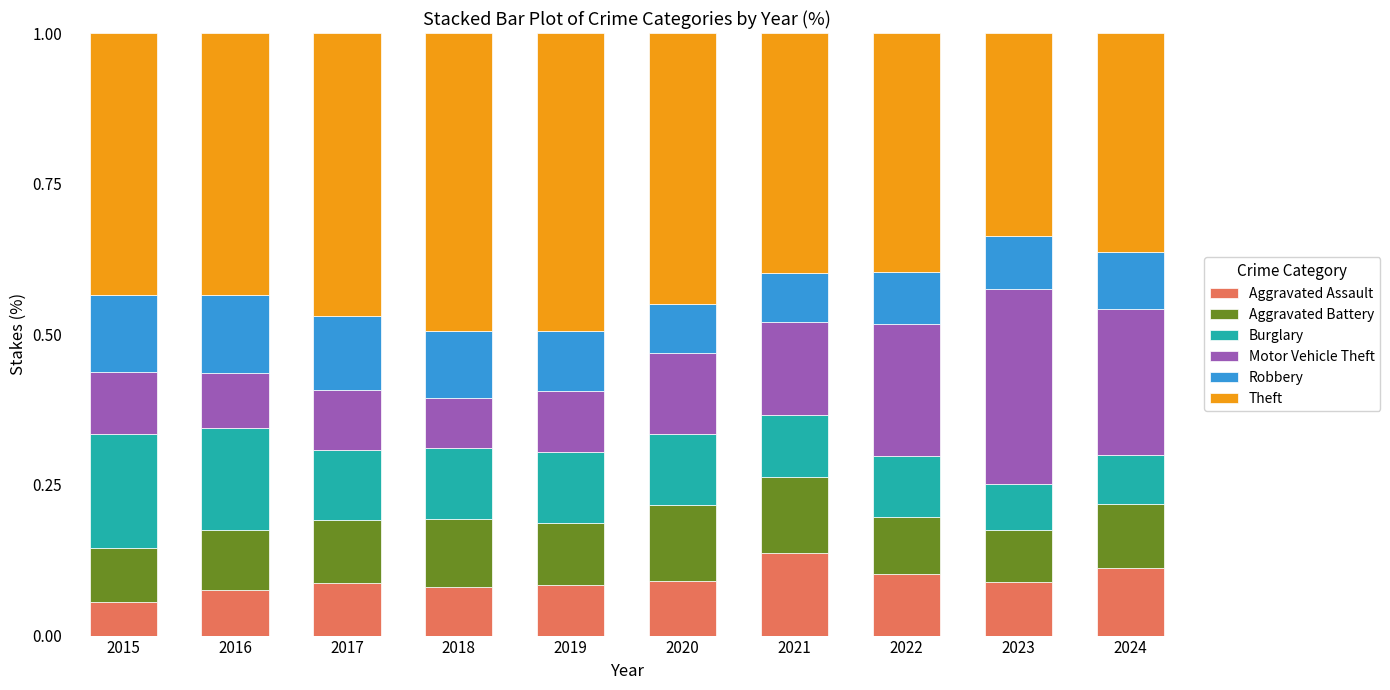

What is the total value across all series at 2017?

1.0